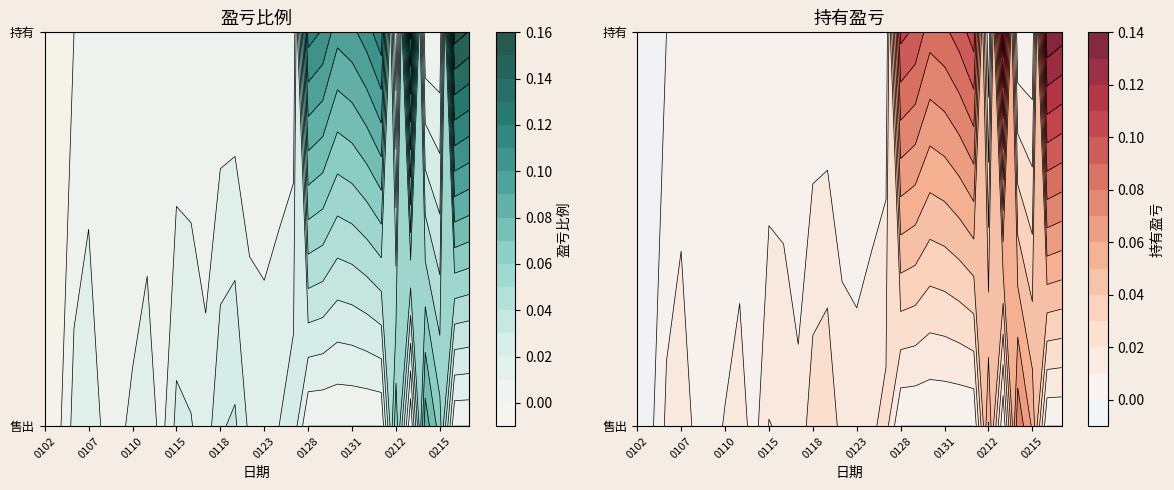

What is the total value across all series at 售出?

0.5